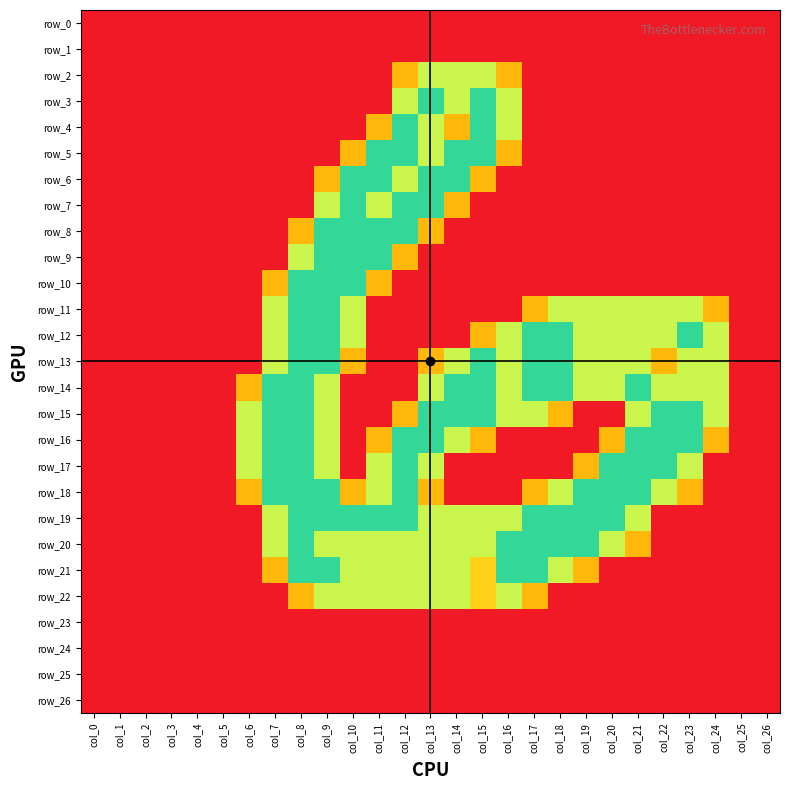

Is it true that row_7 equals 2.0 at col_10?

True